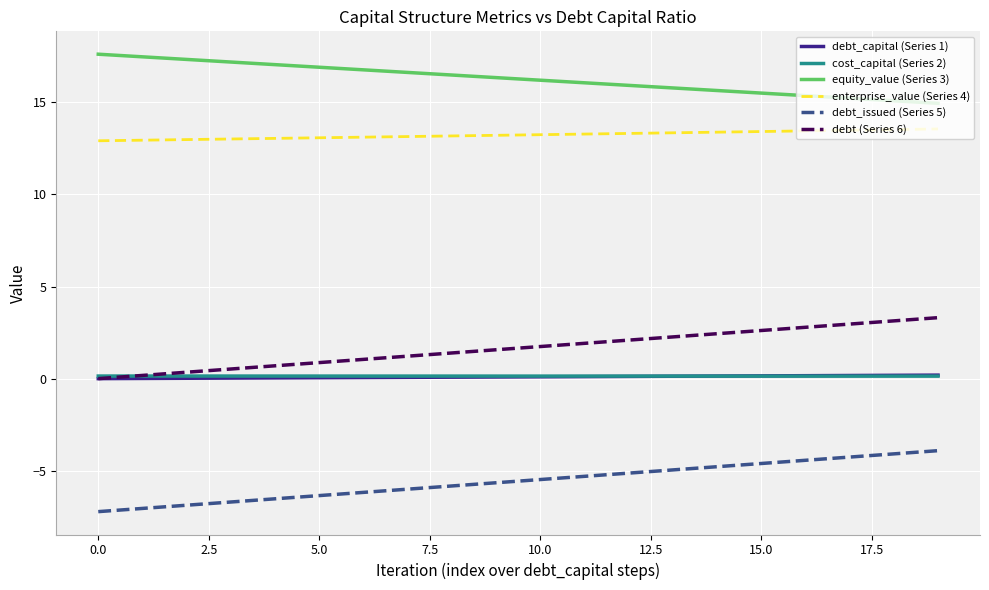

What are all the series names shown in the legend?

debt_capital (Series 1), cost_capital (Series 2), equity_value (Series 3), enterprise_value (Series 4), debt_issued (Series 5), debt (Series 6)